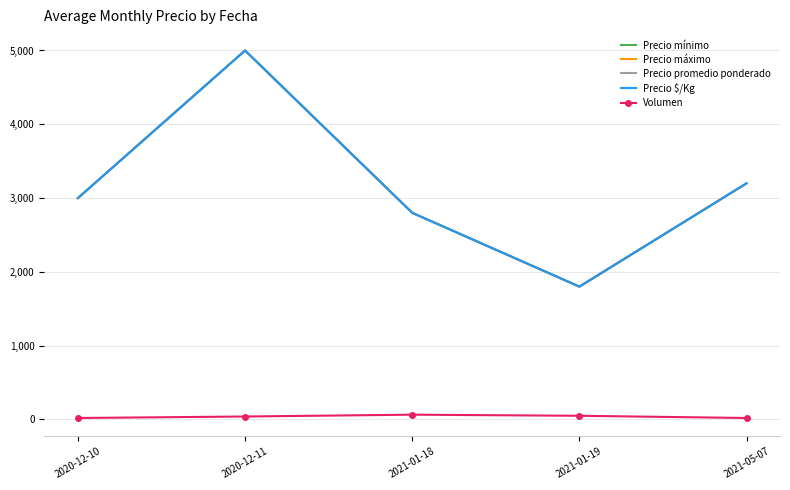

What is the label of the 2nd point from the left?

2020-12-11